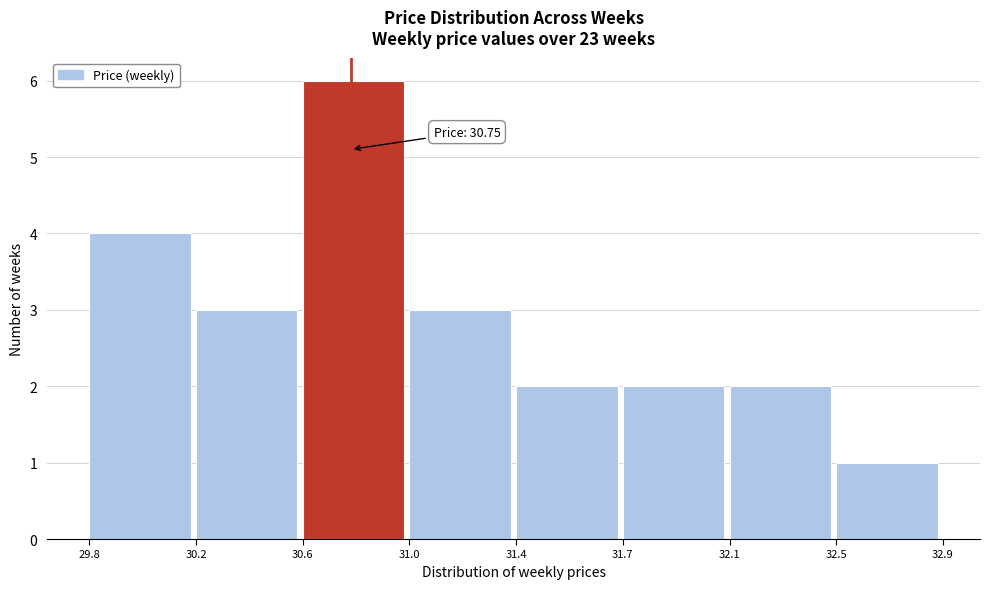

Reading right to left, transcribe all the data shown in this chart.

1	2	2	2	3	6	3	4